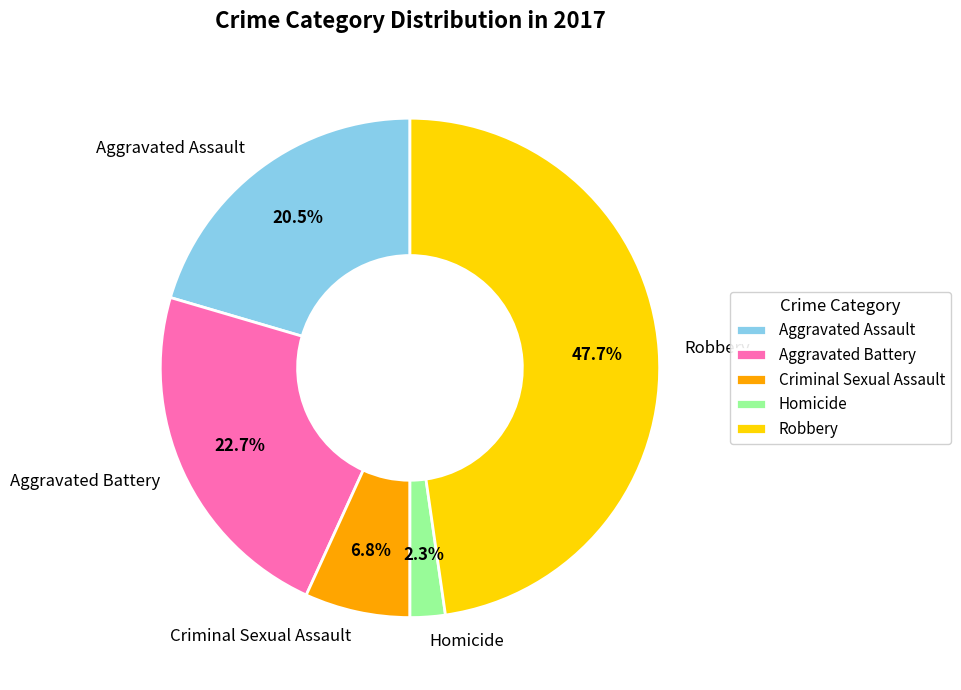

To the nearest percent, what is the difference between the largest and smallest slice percentages?

45%